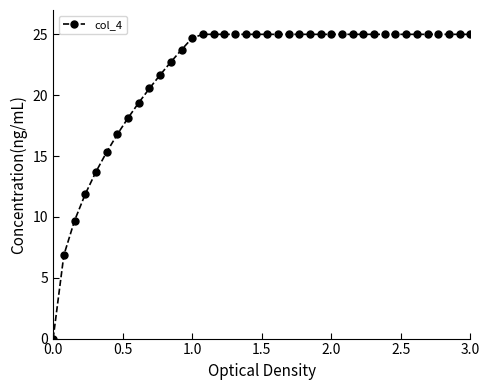

What is the maximum value shown in the chart?

25.0